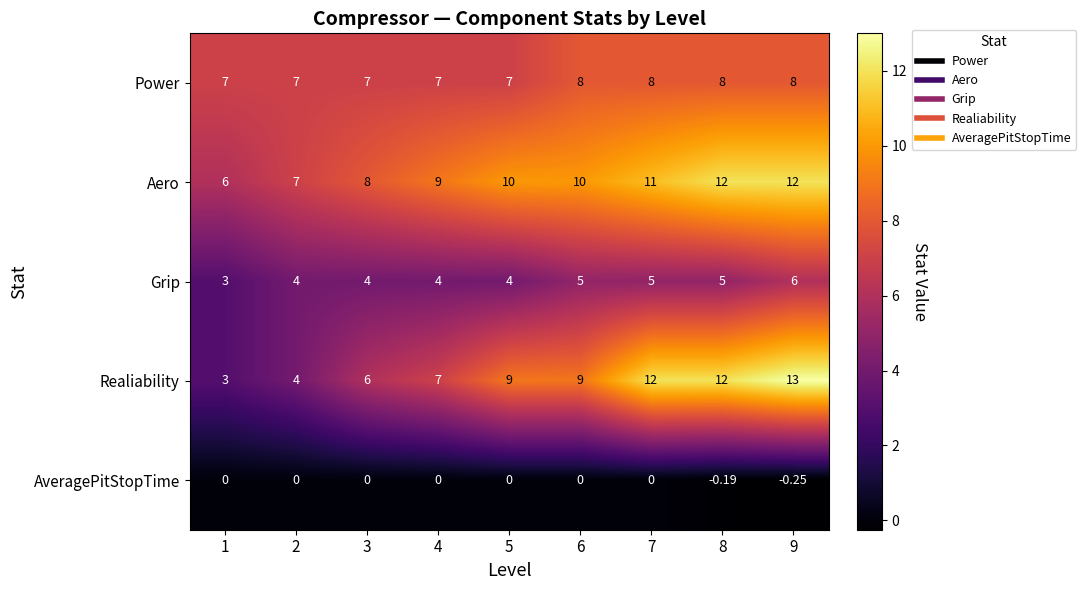

Which category has the lowest value across all series?

9